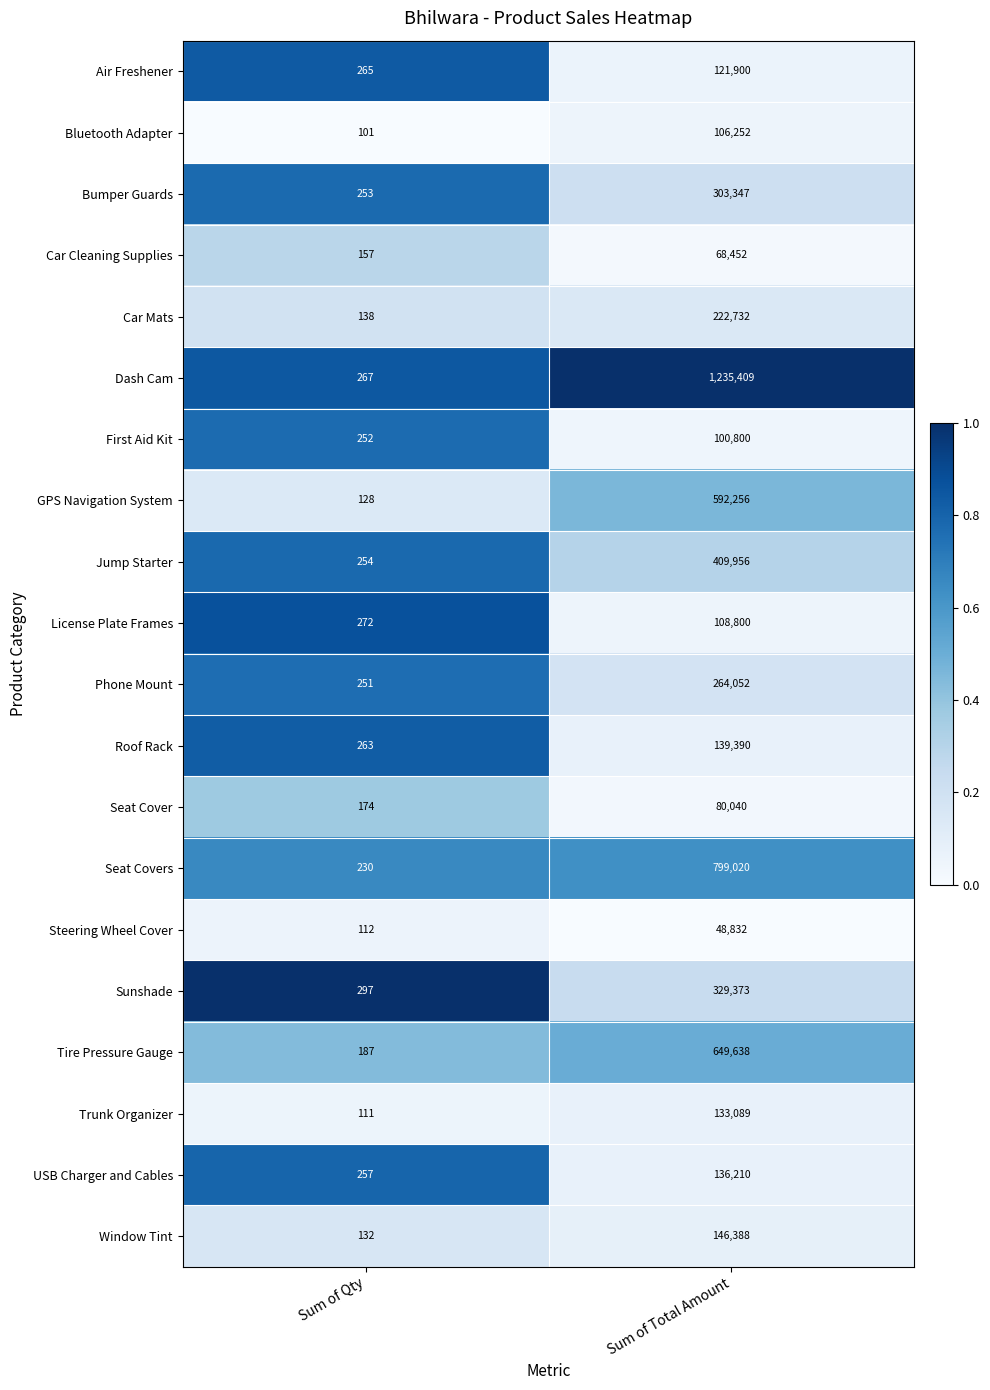

Which label corresponds to the smallest value in the chart?

Sum of Qty